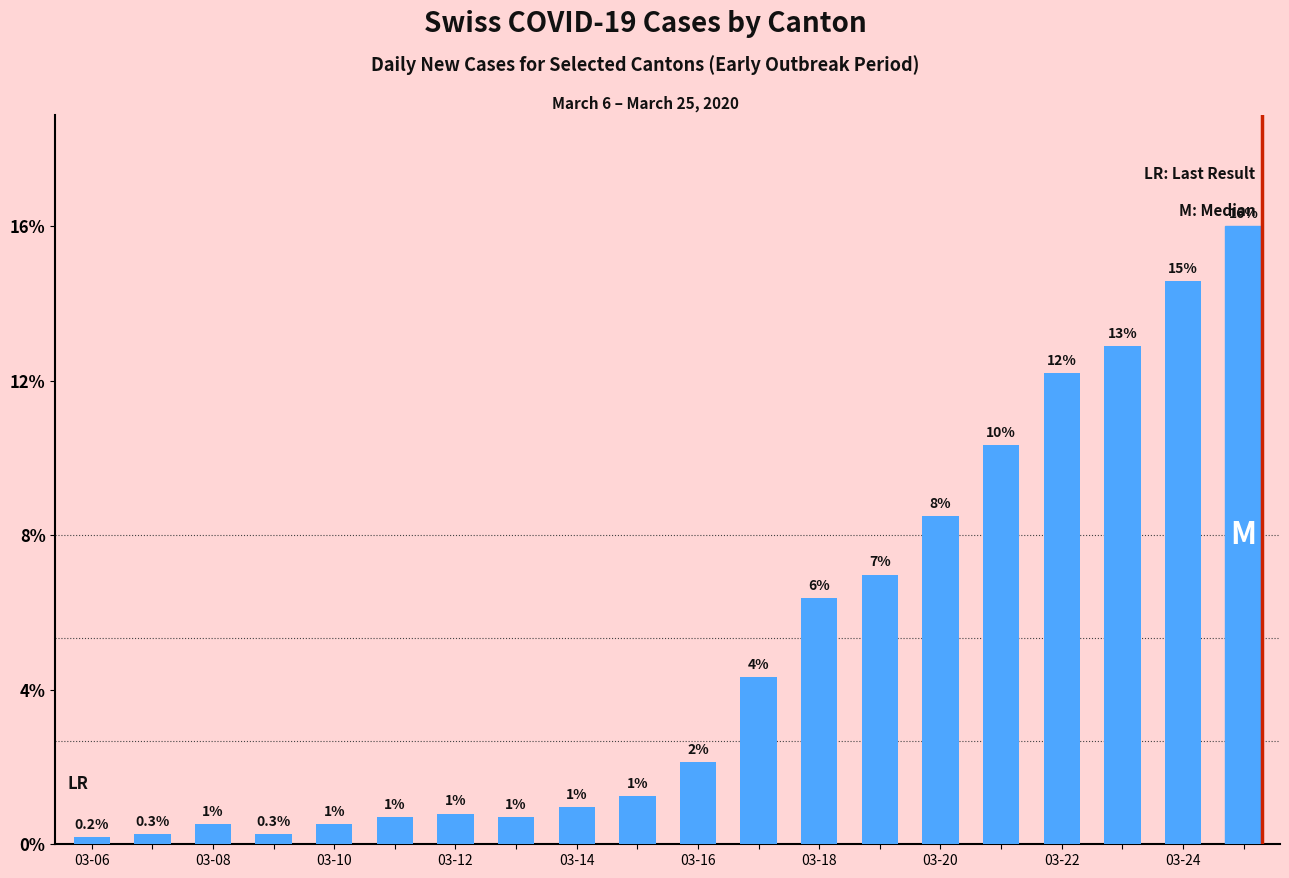

At which category does the chart reach its peak across all series?

19